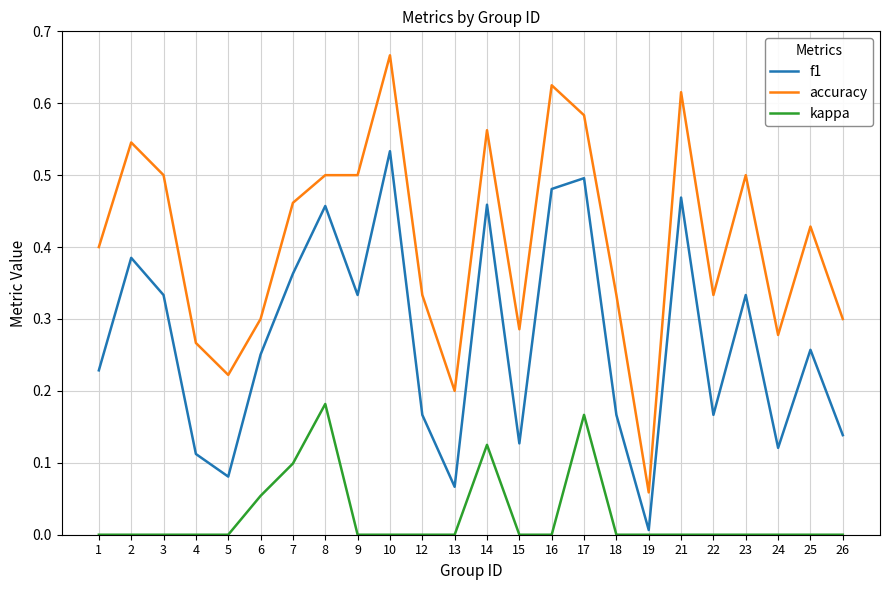

What is the total value across all series at 21?

1.1